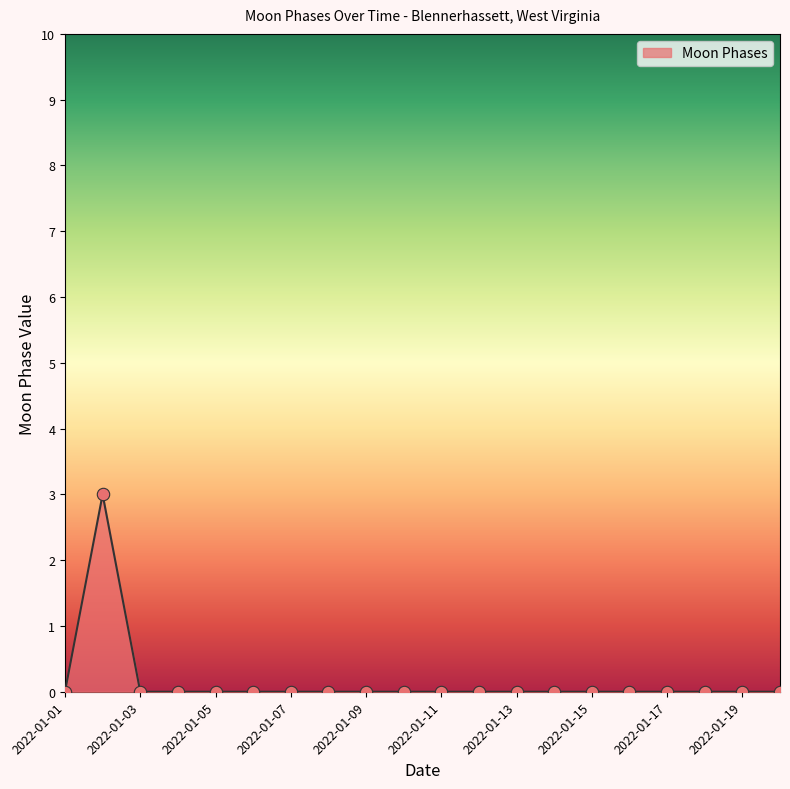

What is the difference between the maximum and minimum values?

3